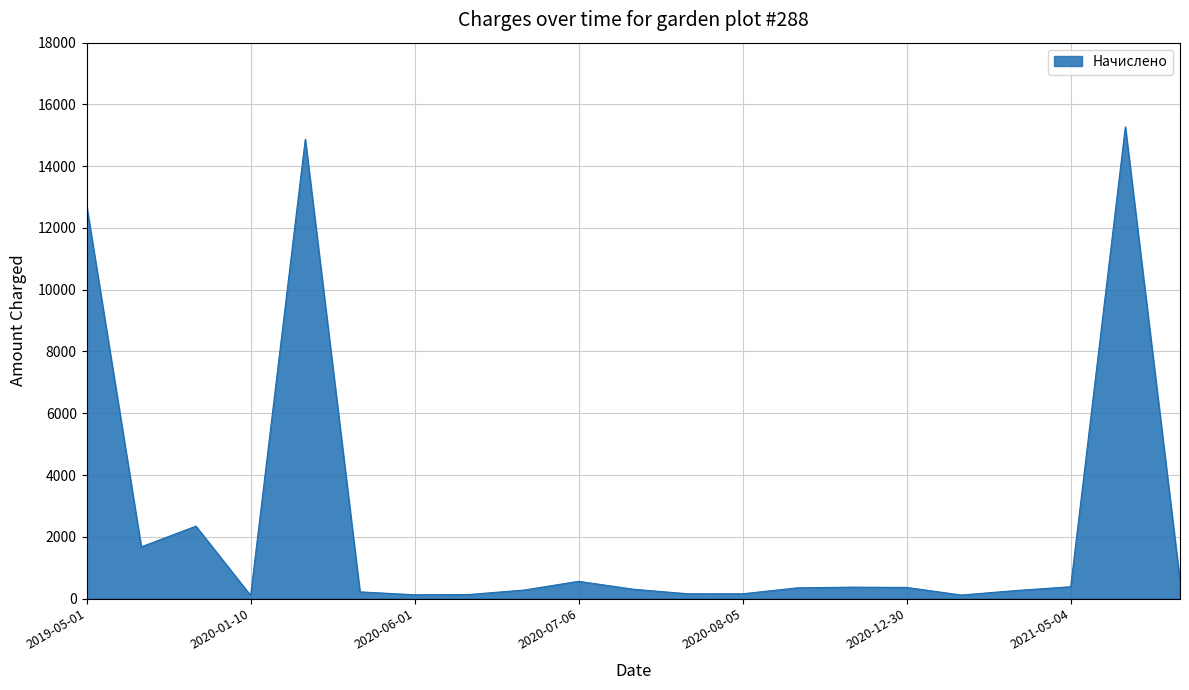

What is the maximum value shown in the chart?

15276.2